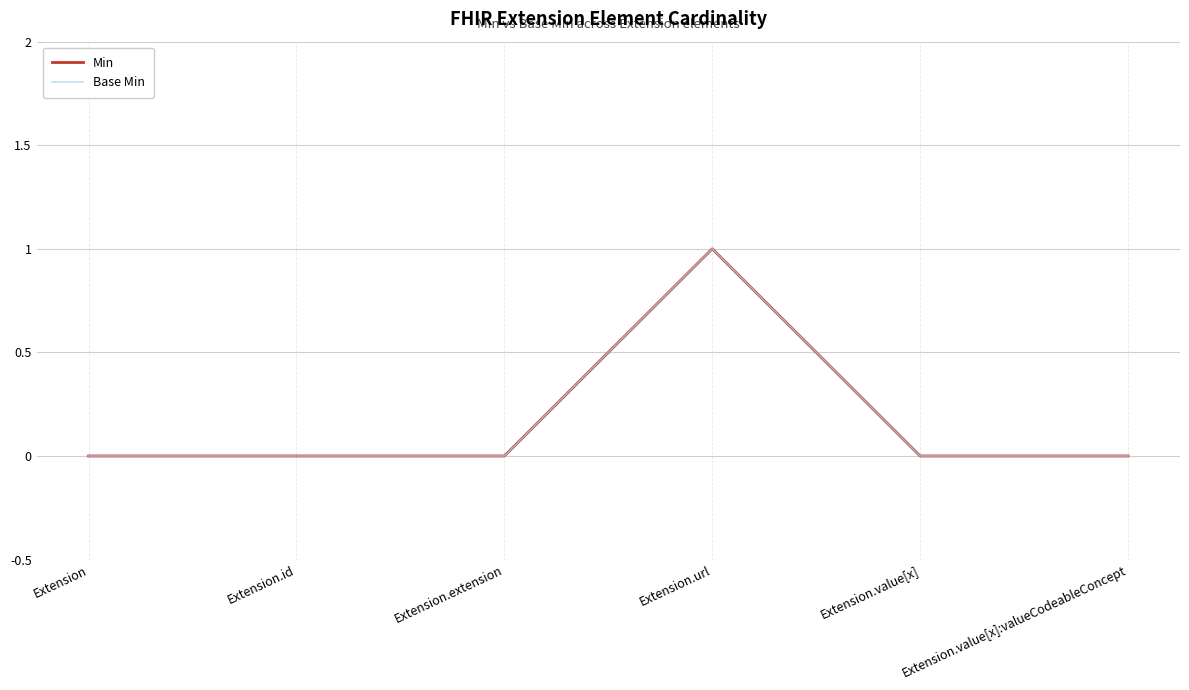

How many interior local peaks does the Min series have?

1